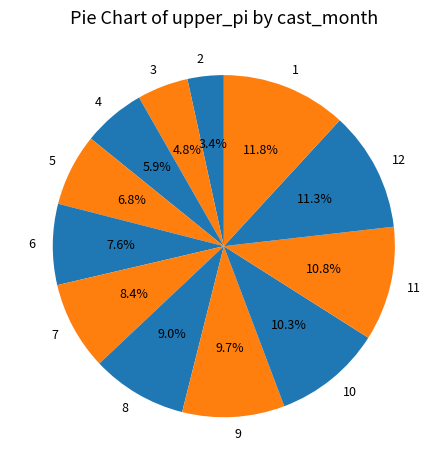

What percentage is the 12 slice, to the nearest percent?

11%